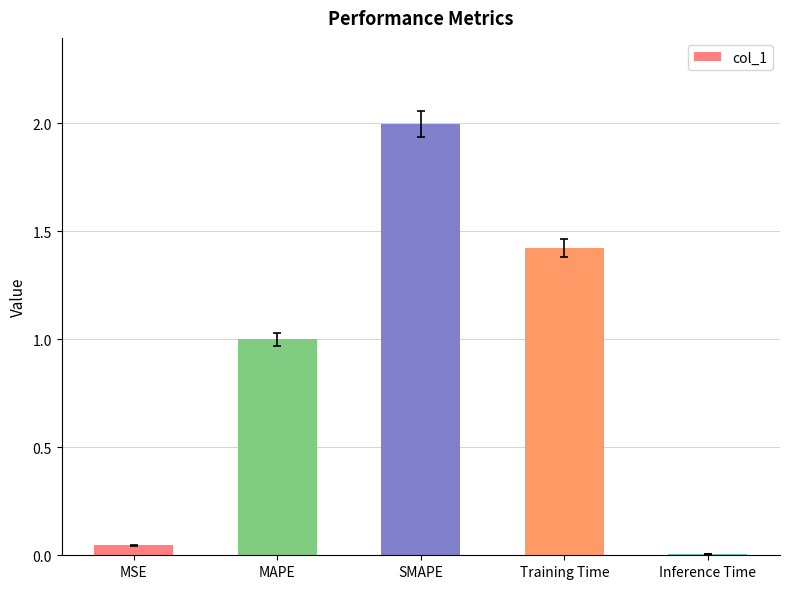

Does the chart contain stacked bars?

No